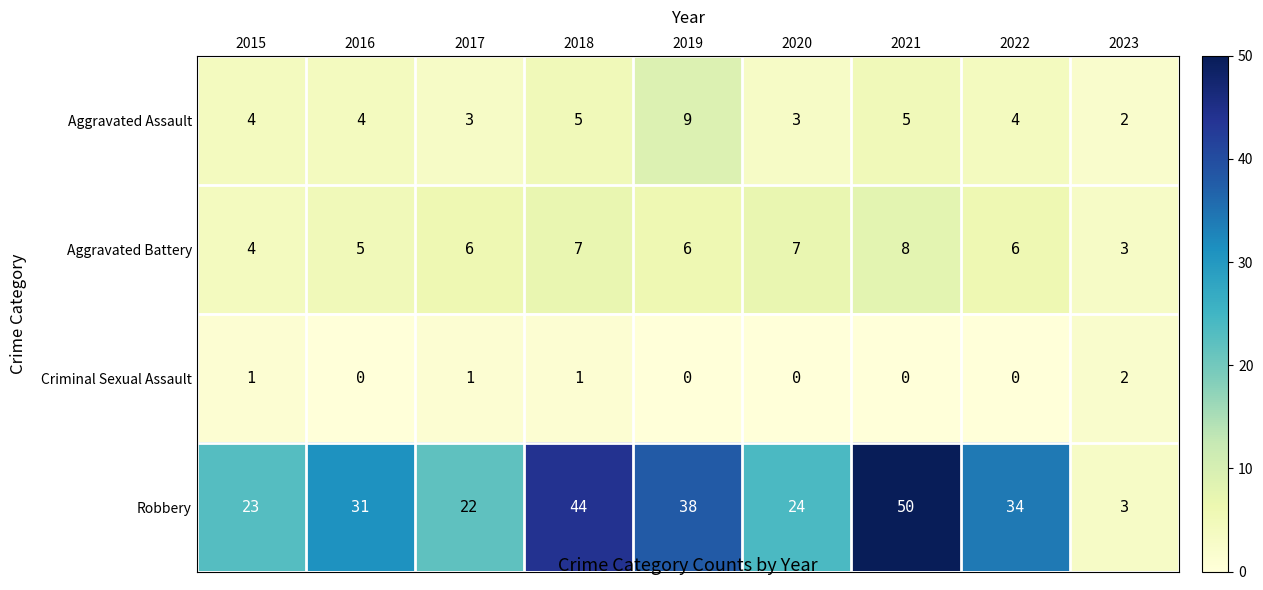

Which series changed the most between 2015 and 2023?

Robbery